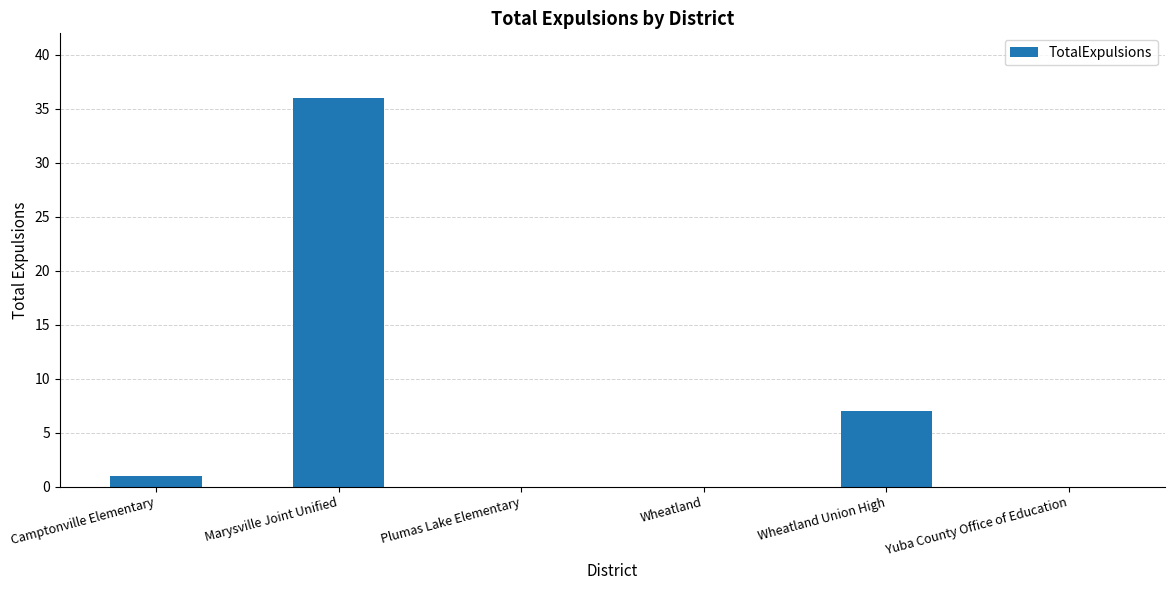

The value at Wheatland Union High is 7. True or false?

True